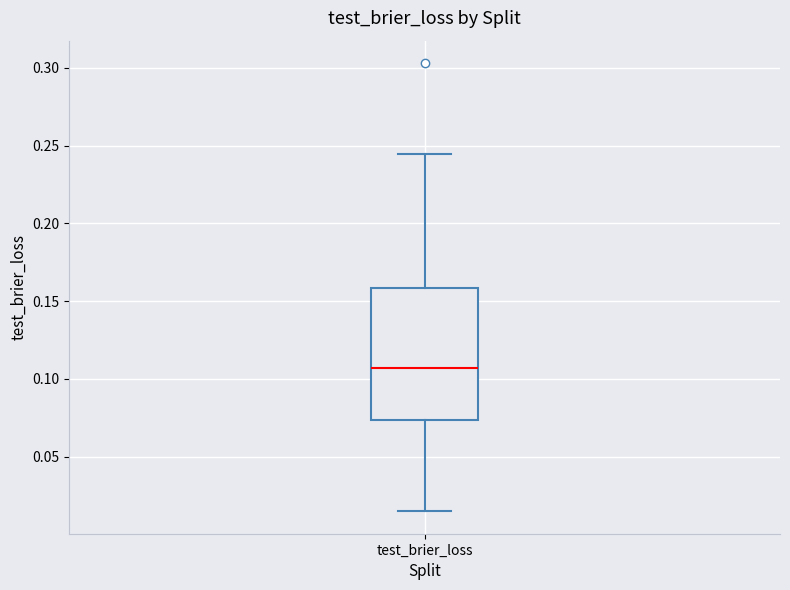

Read this box plot against the y-axis: the position of the median line, the range covered by the box, and the ends of both whiskers. The values are not printed on the chart, so give them approximately, as read against the axis.

median 0.105, box 0.075 to 0.160, whiskers 0.015 to 0.245